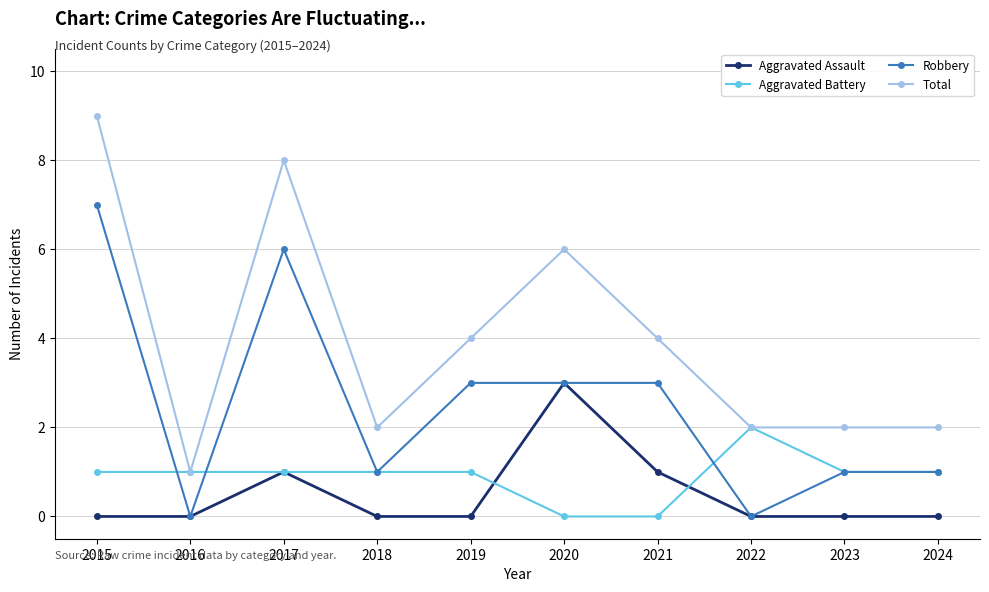

True or false: Aggravated Assault and Total intersect in this chart.

False